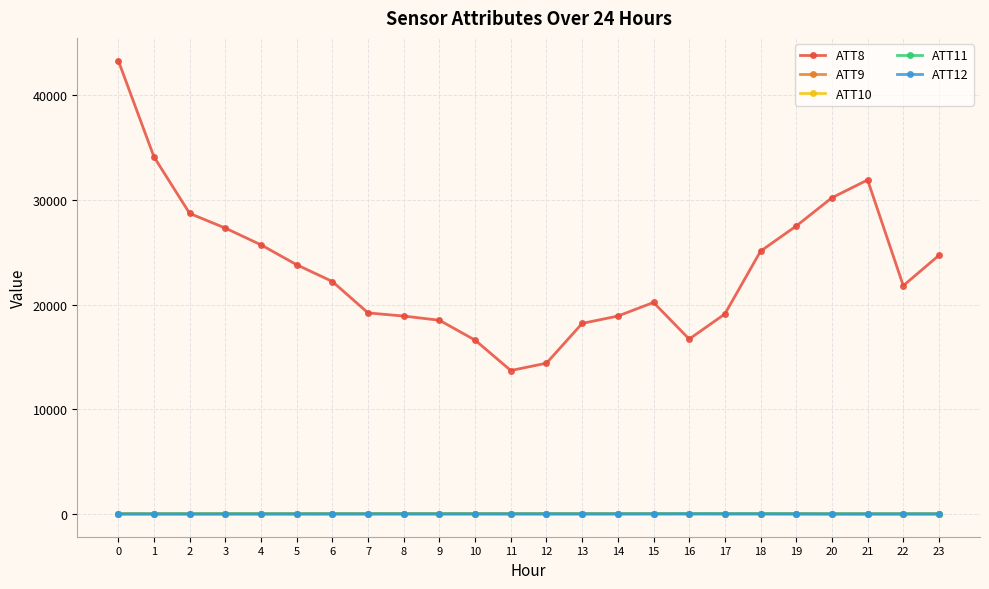

How many lines are shown in the chart?

5